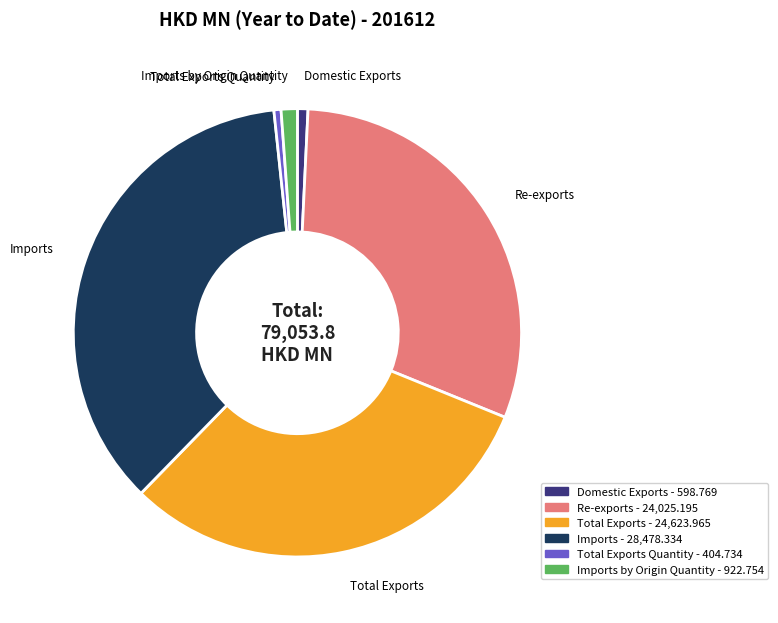

Is there any slice that represents more than half of the pie?

No